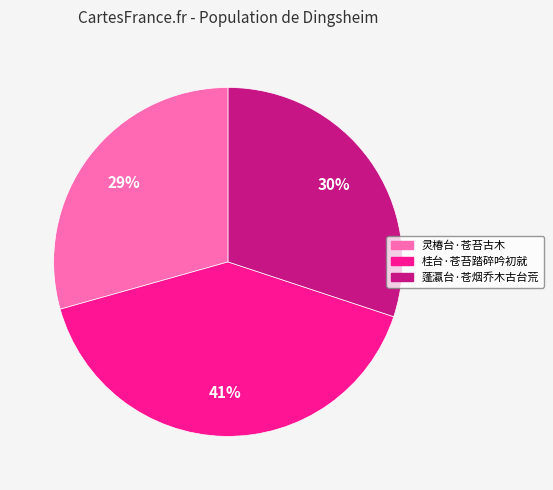

Rank the categories by value from lowest to highest.

灵椿台·苍苔古木, 蓬瀛台·苍烟乔木古台荒, 桂台·苍苔踏碎吟初就